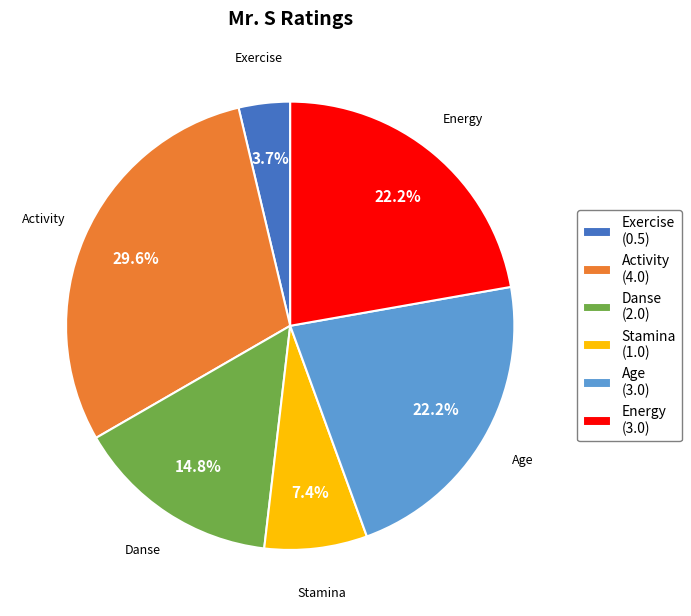

Which has a higher value, Energy or Exercise?

Energy